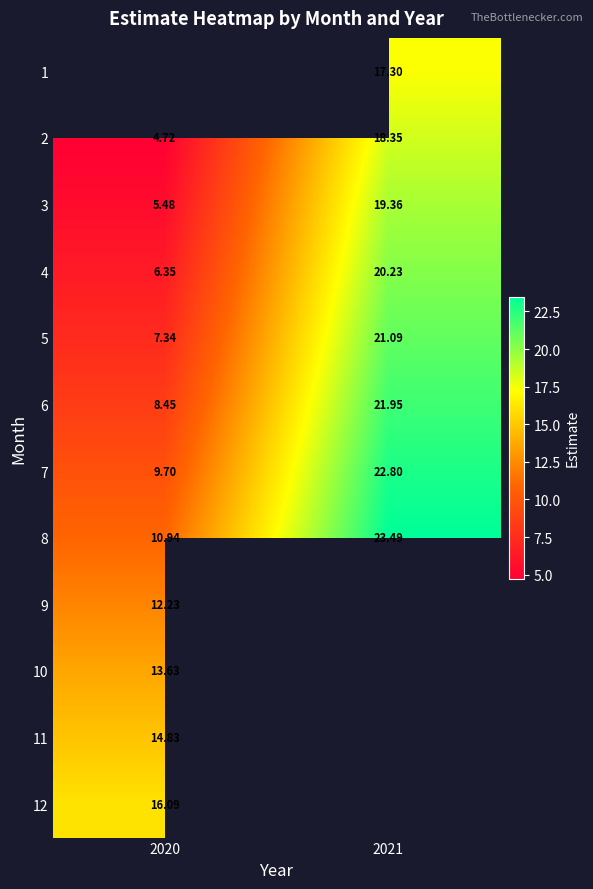

True or false: 2 has a value of 6.8 at 2020.

False